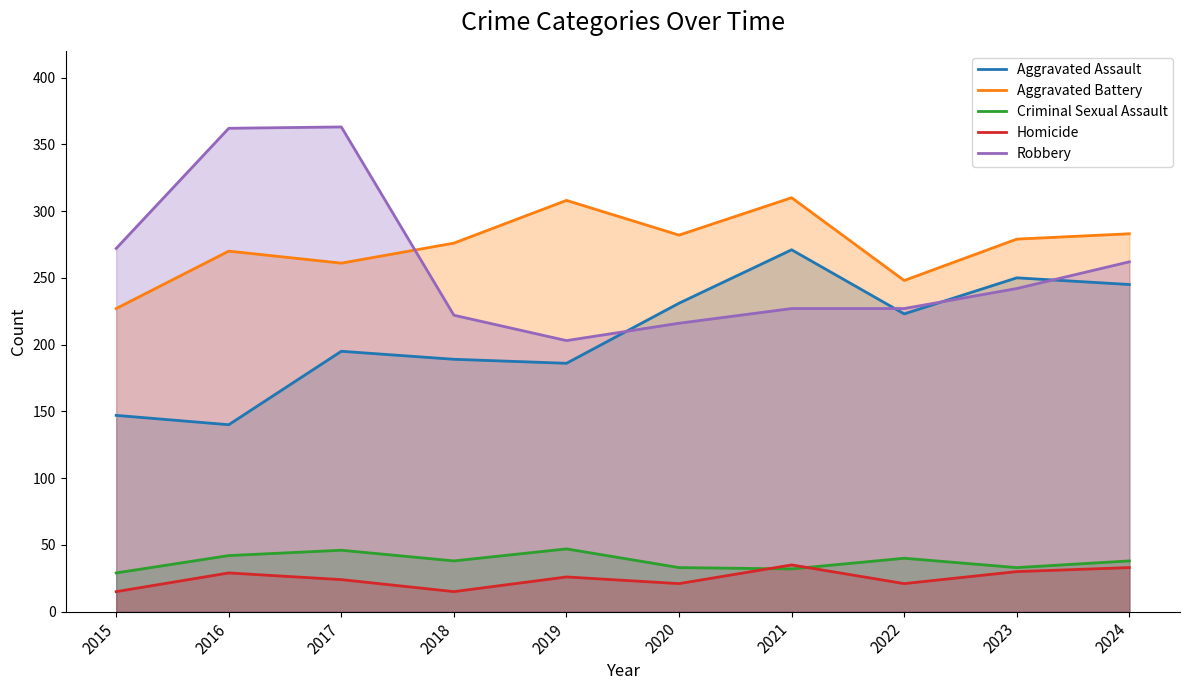

What is the greatest value displayed?

363